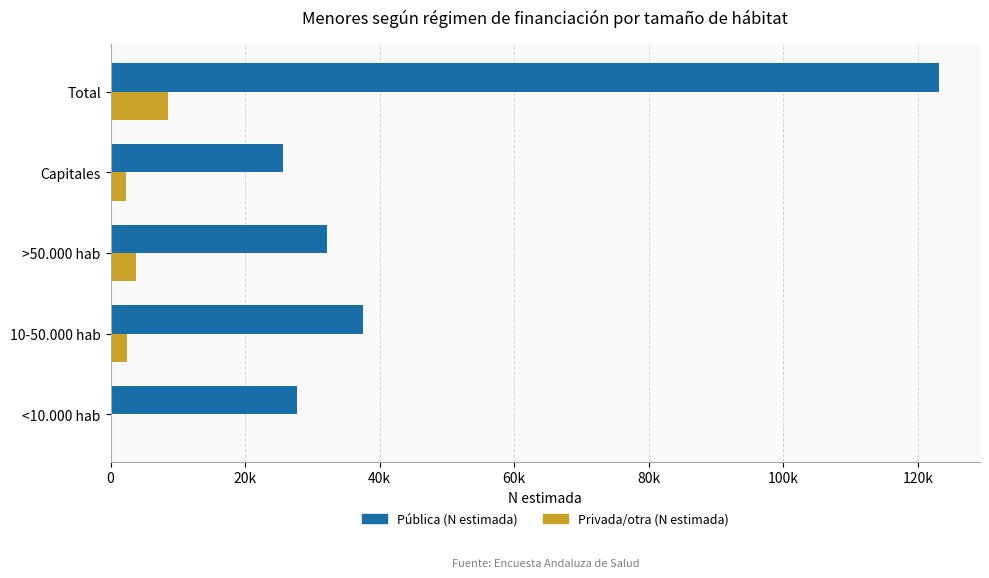

What are all the series names shown in the legend?

Pública (N estimada), Privada/otra (N estimada)